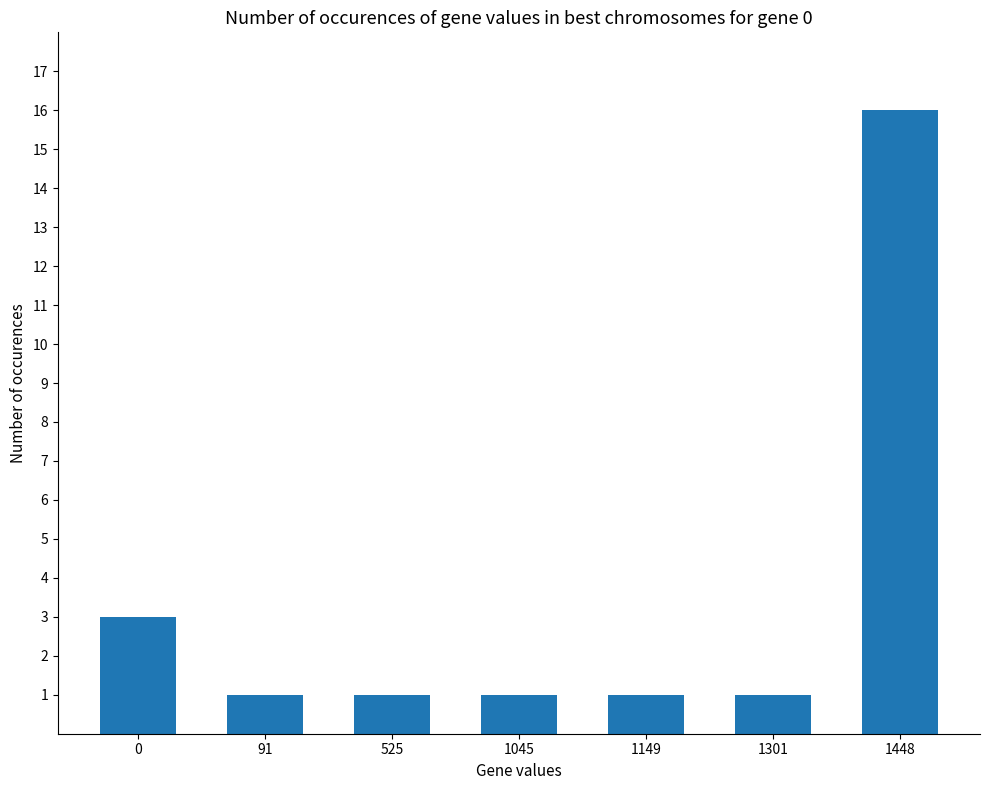

Reading left to right, what are all the values shown in this chart?

0=3	91=1	525=1	1045=1	1149=1	1301=1	1448=16